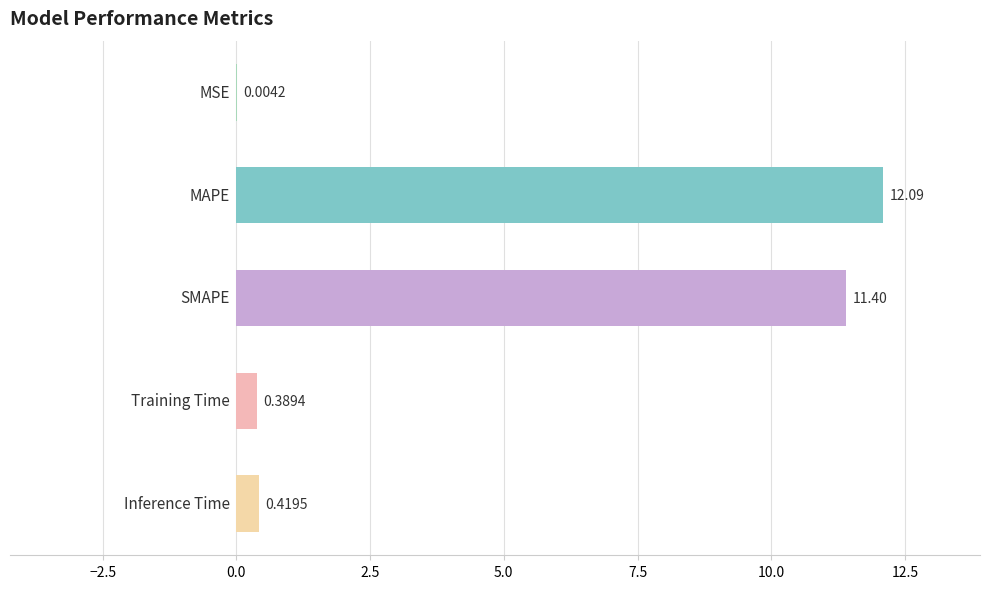

Are the bars horizontal?

Yes